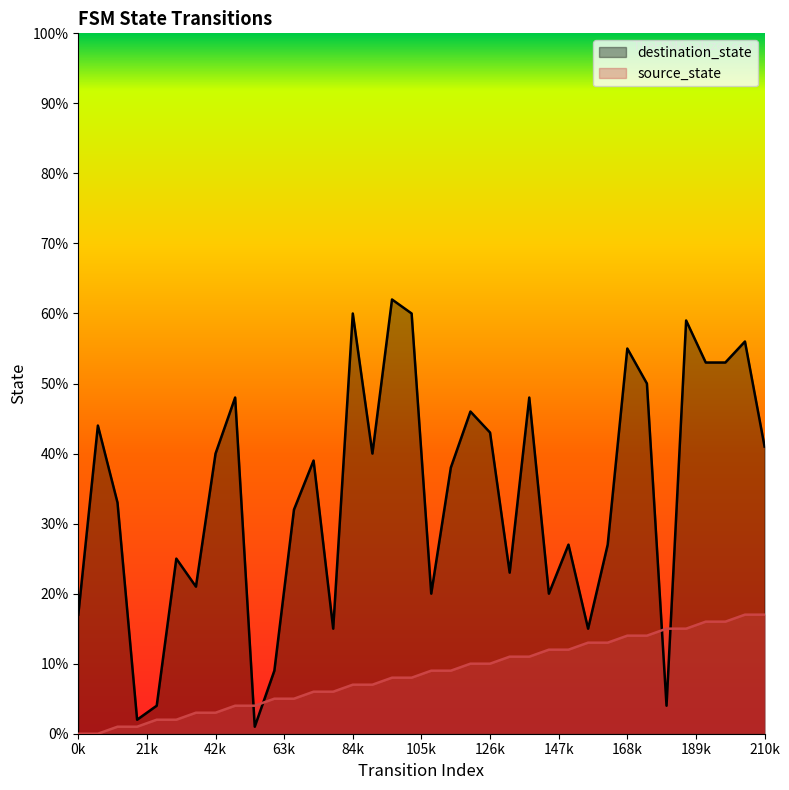

How many lines are shown in the chart?

2